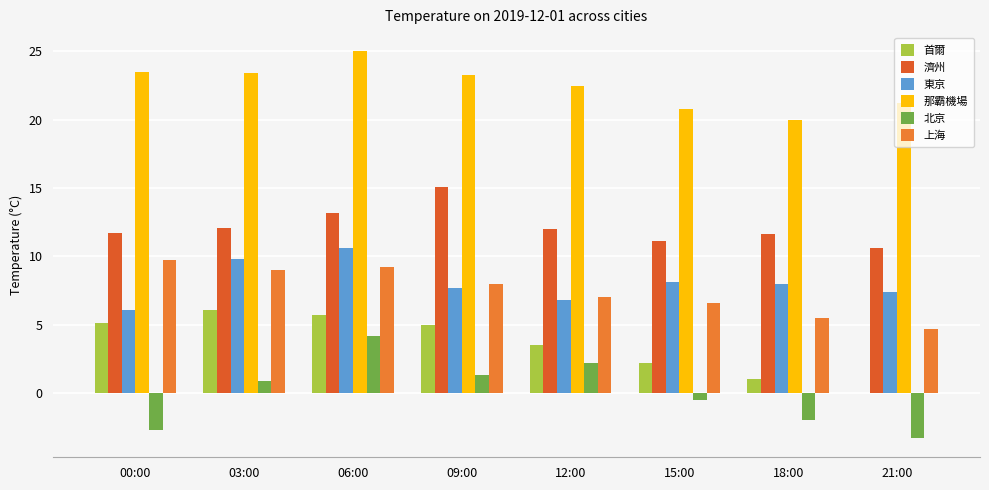

At which category does the chart reach its minimum across all series?

21:00